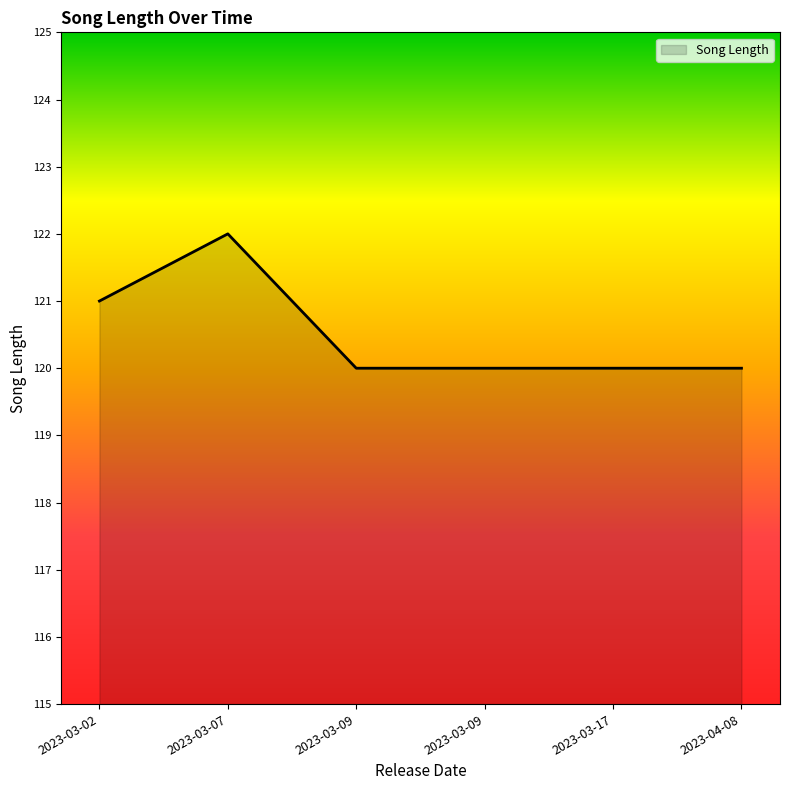

Count the number of data series in this chart.

1